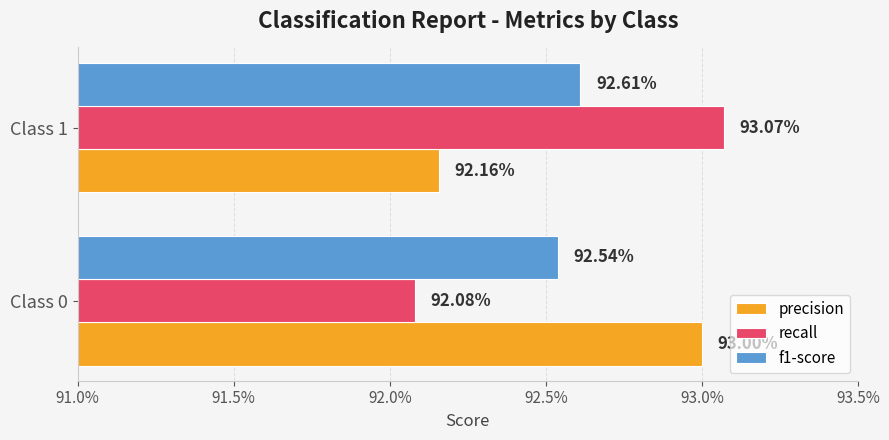

What are all the series names shown in the legend?

precision, recall, f1-score